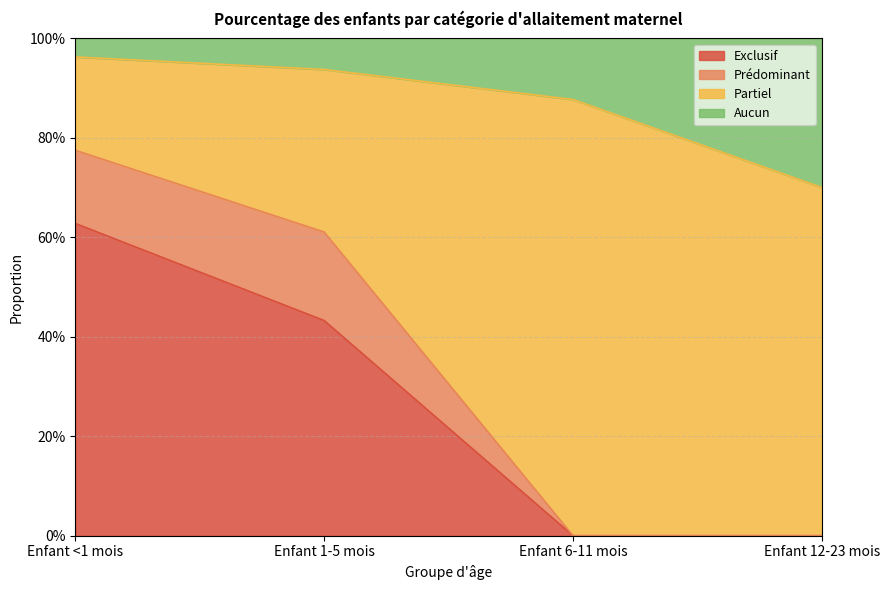

How many Exclusif values are between 0 and 1?

4